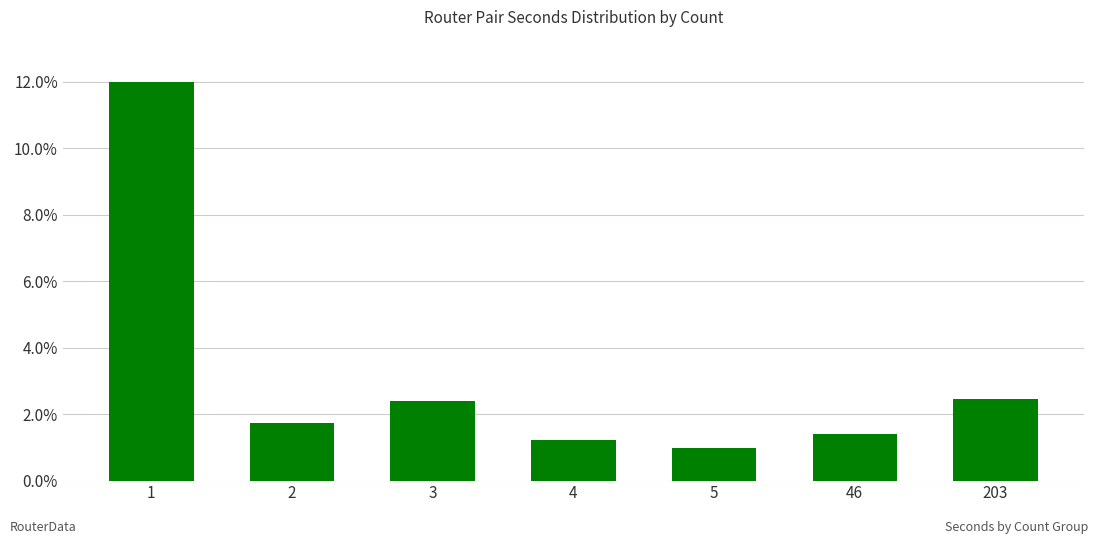

What is the difference between the values at 3 and 5?

1.4